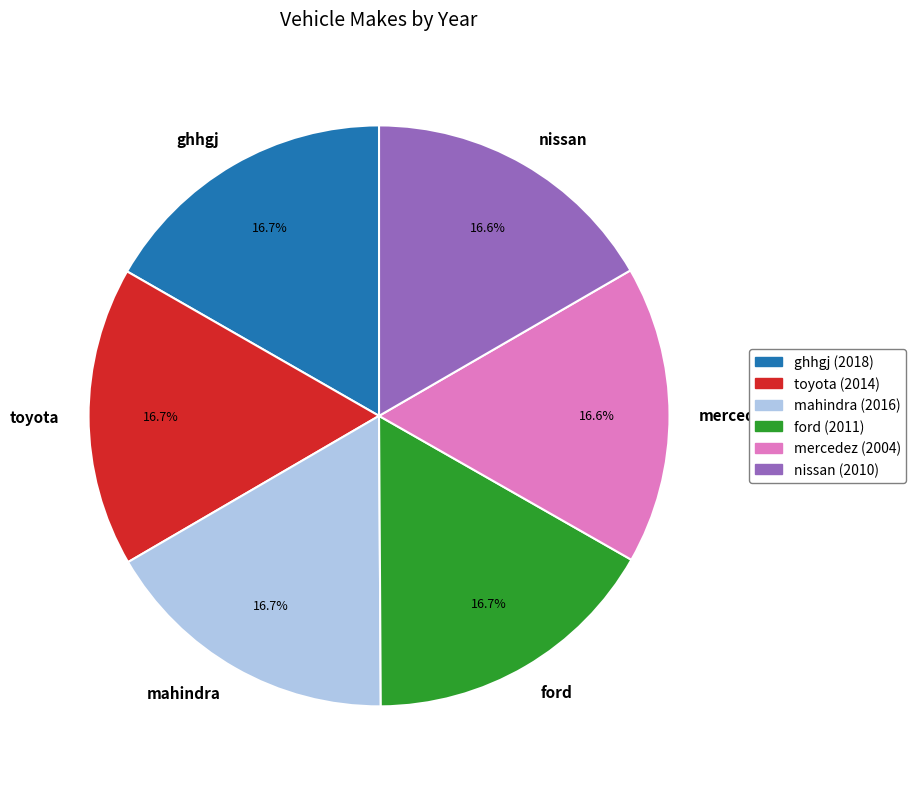

Combined, what portion of the pie is mercedez and toyota?

33.3%